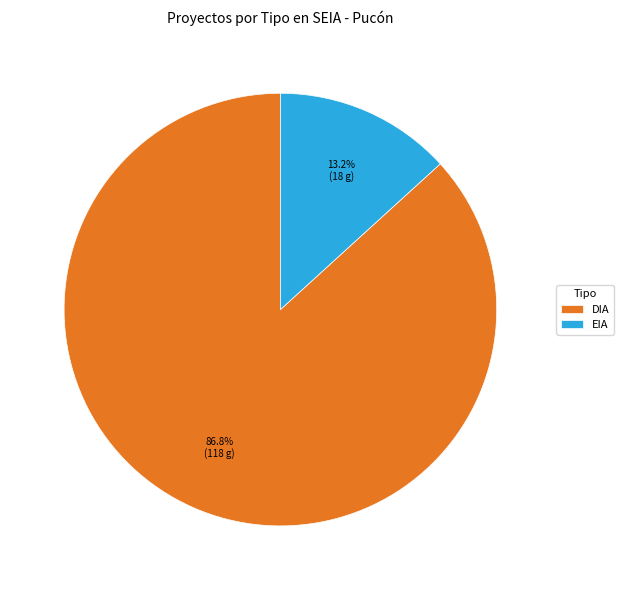

Which slice is the largest?

DIA